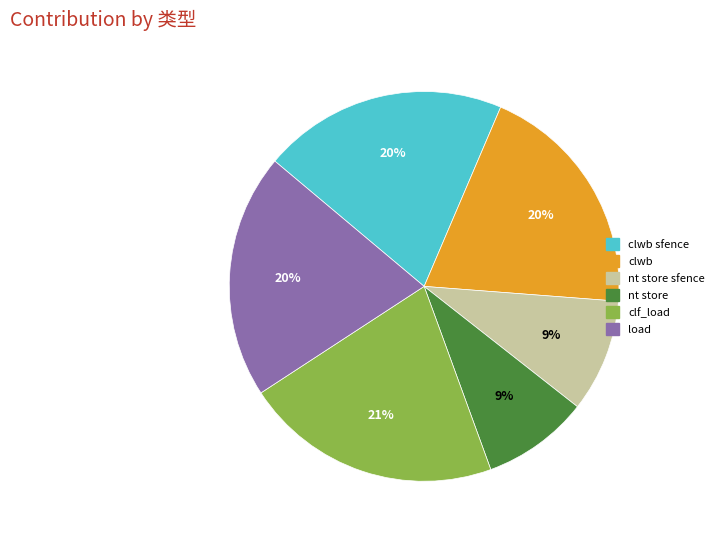

To the nearest percent, what is the average slice percentage?

17%